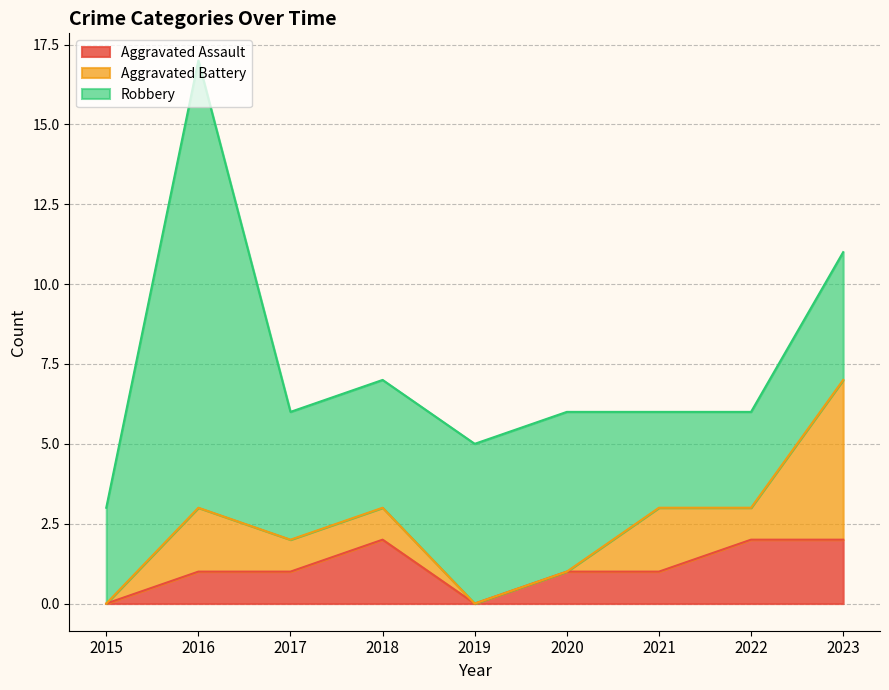

How many lines are shown in the chart?

3